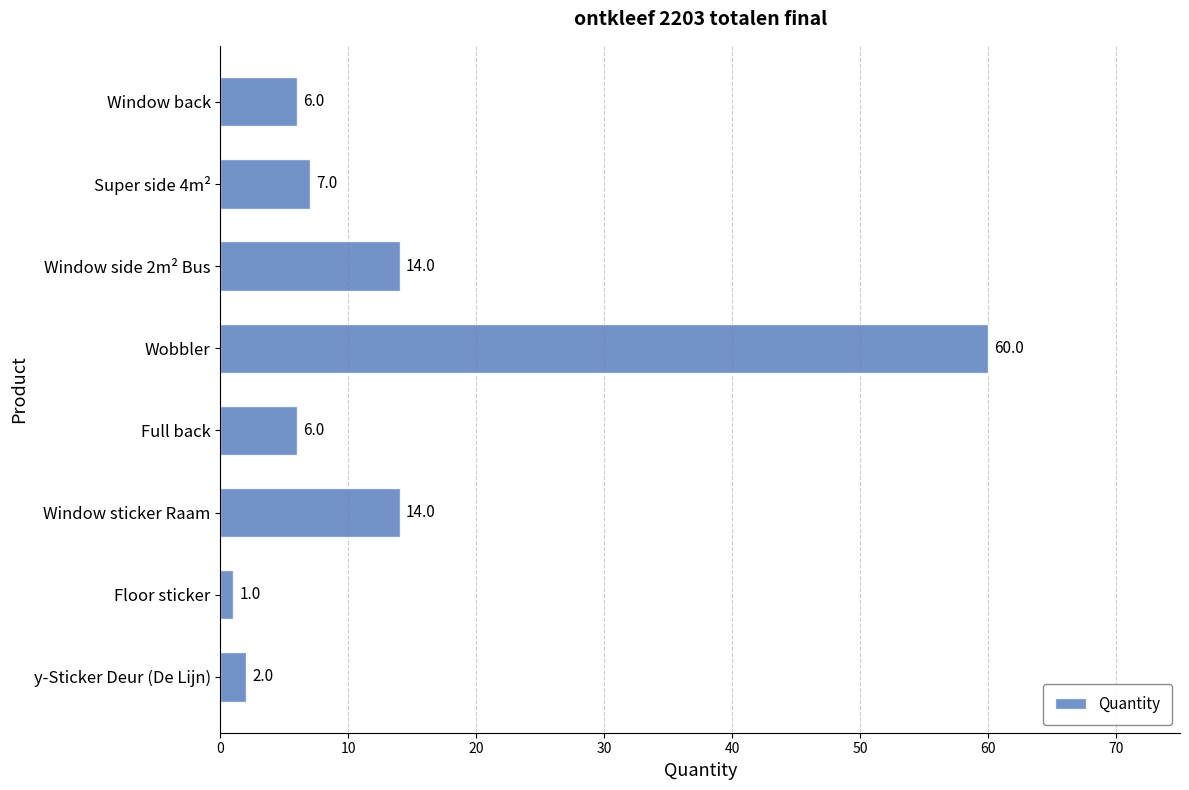

What is the approximate value at Window sticker Raam, to the nearest 5?

15